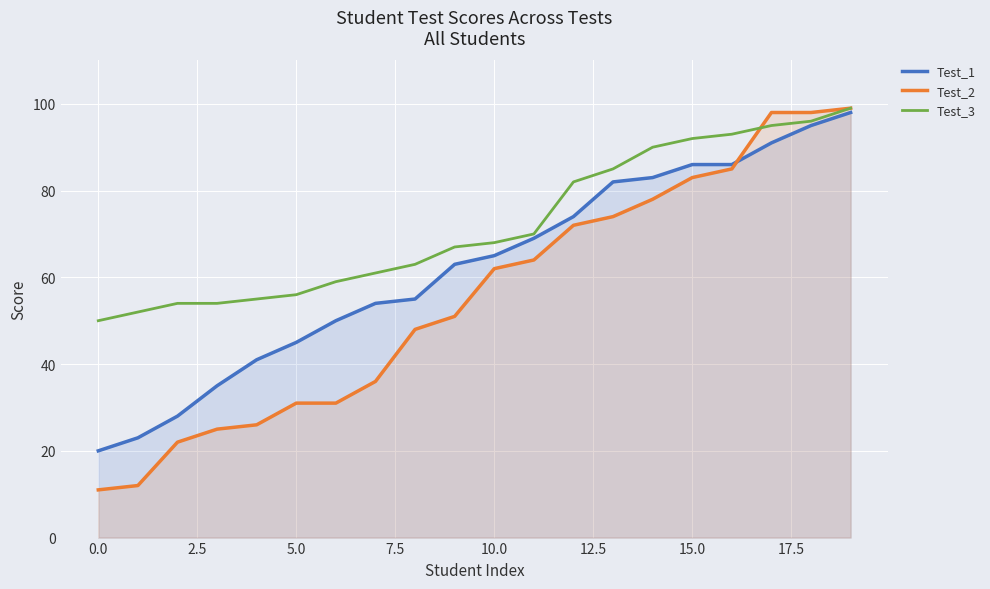

At 12, list the series in order from smallest to largest.

Test_2, Test_1, Test_3